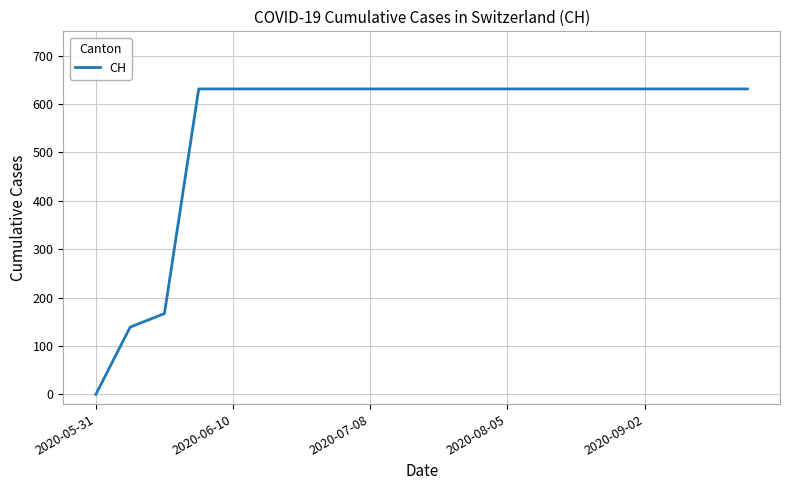

Reading left to right, transcribe all the data shown in this chart.

0	139	167	631	631	631	631	631	631	631	631	631	631	631	631	631	631	631	631	631